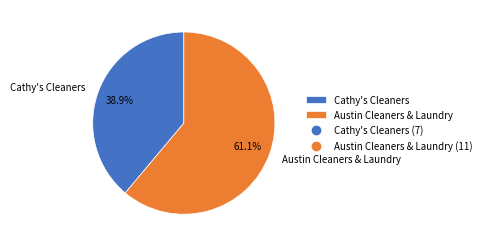

True or false: Austin Cleaners & Laundry accounts for 61% of the total.

True